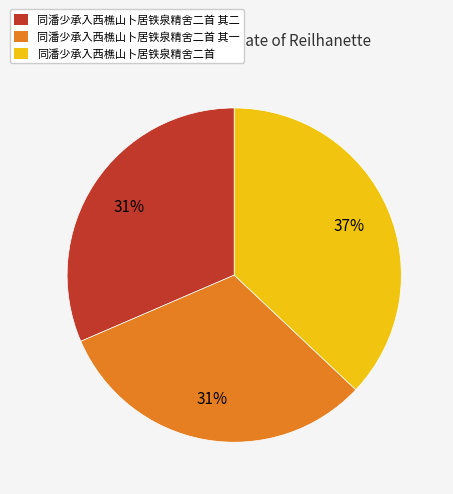

Does 同潘少承入西樵山卜居铁泉精舍二首 其一 represent more than half of the total?

No